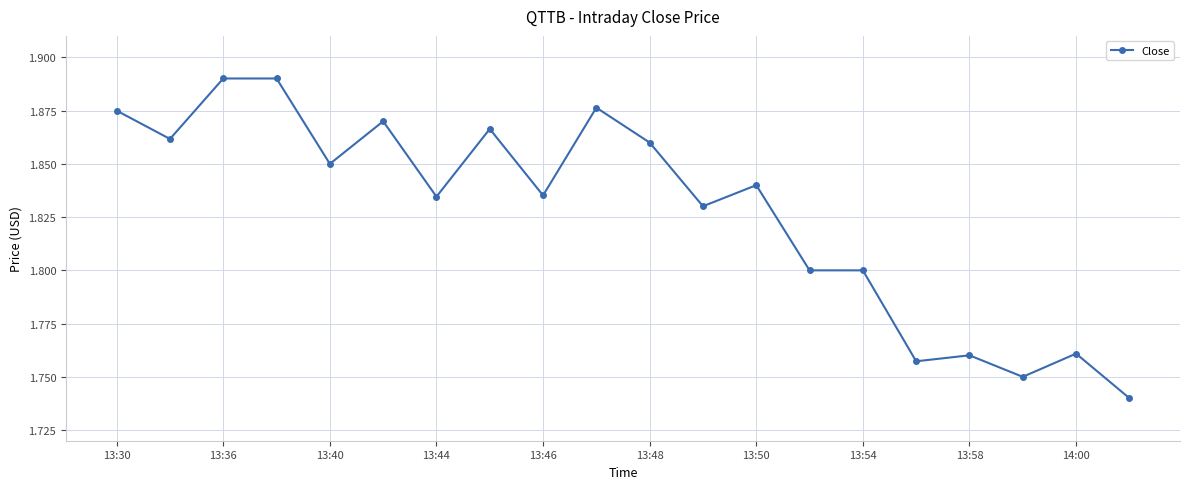

Count the values in the range 1 to 2.

20